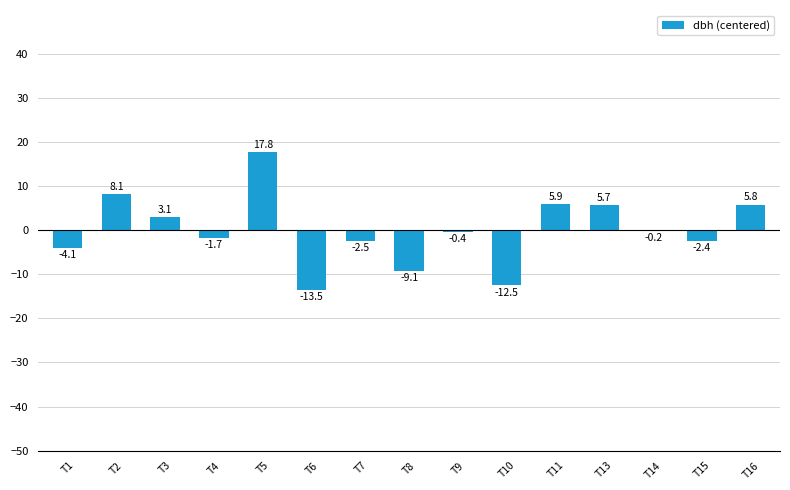

At which category does the chart reach its peak across all series?

T5